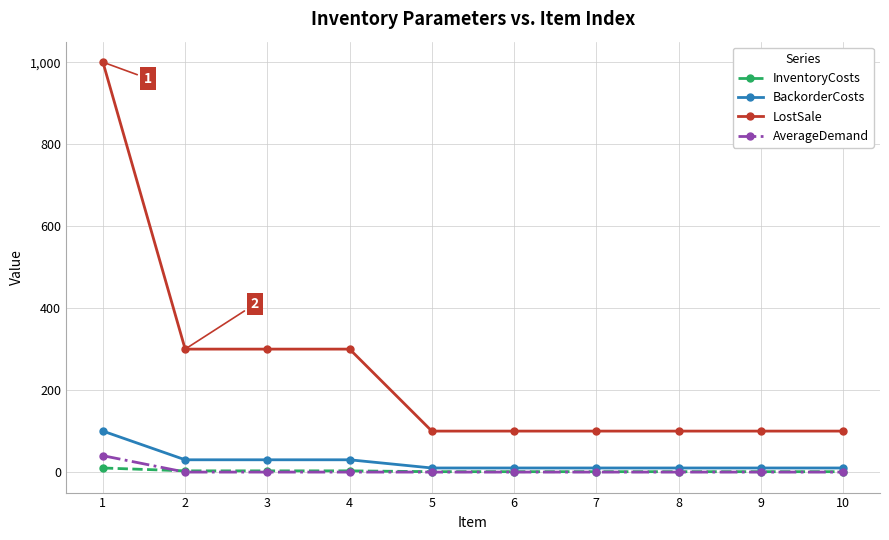

Which series has the largest total across all categories?

LostSale